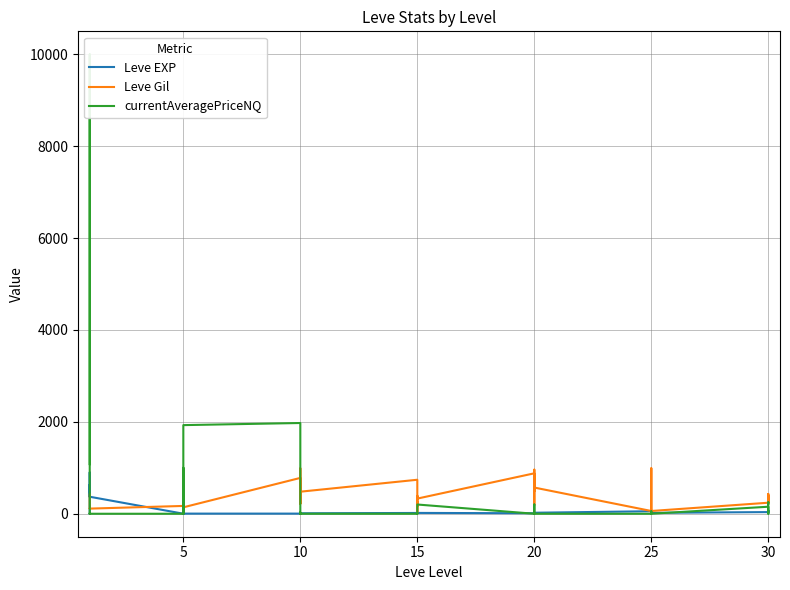

The value of Leve Gil at 10 is 780.0. True or false?

True